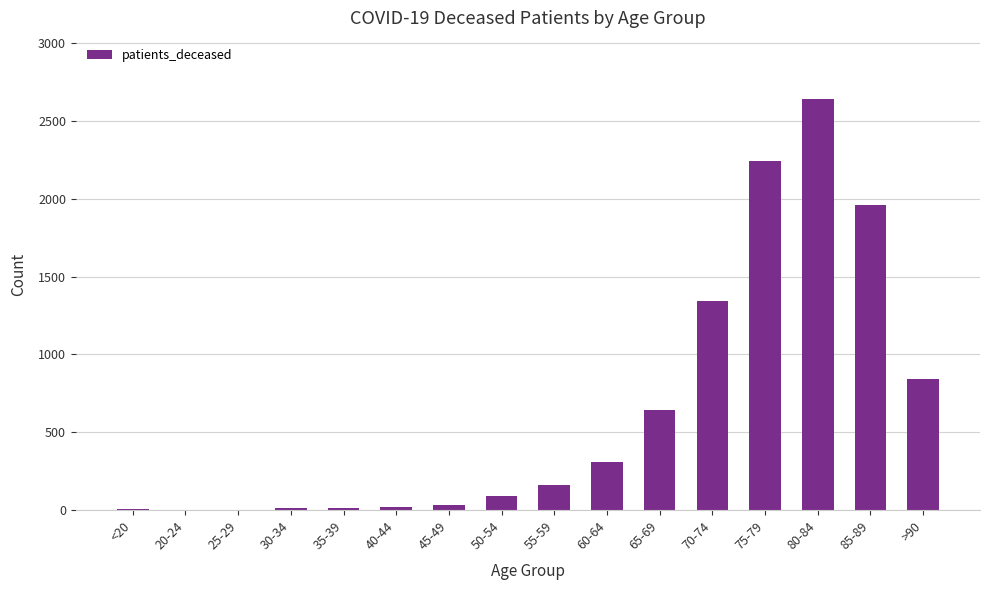

Approximately how many times larger is the value at 80-84 compared to >90?

3.1